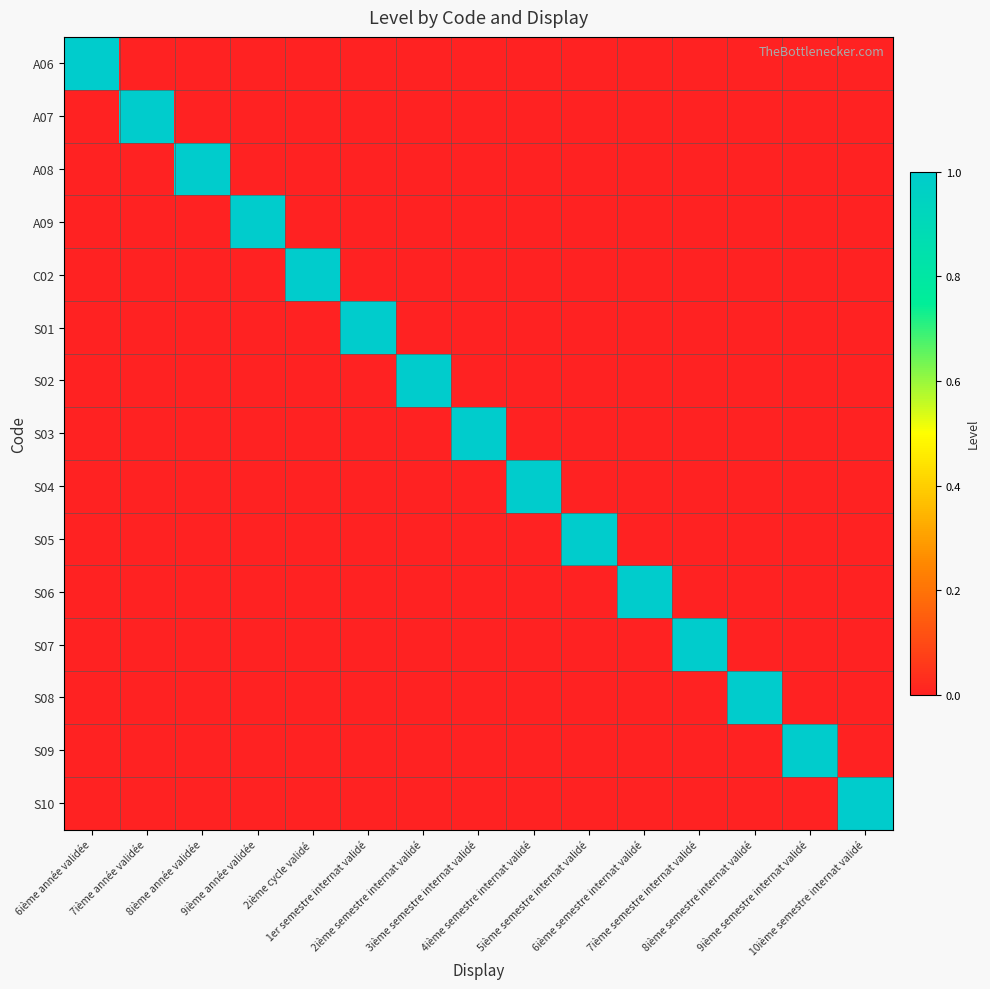

Between 7ième année validée and 1er semestre internat validé, which series saw the biggest shift?

A07